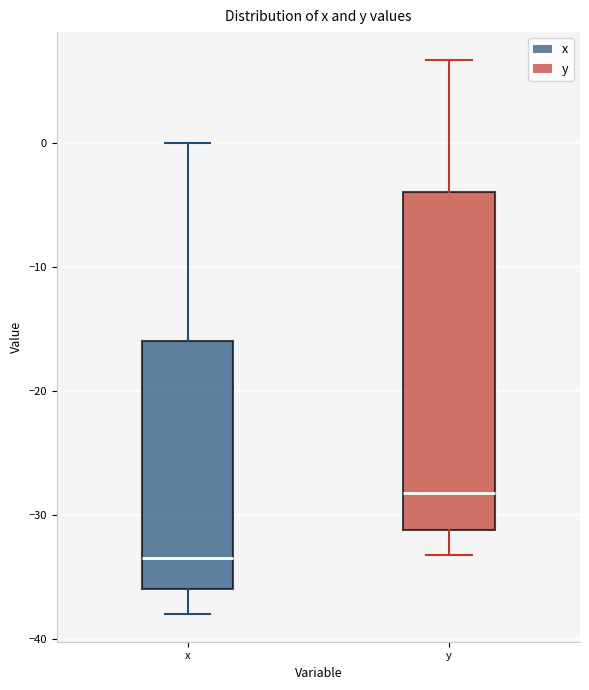

Reading left to right, transcribe this box plot: for each box, give where its median line is, the range the box spans, and where its two whiskers end, as read against the y-axis. The values are not printed on the chart, so give them approximately, as read against the axis.

x: median -33, box -36 to -16, whiskers -38 to 0
y: median -28, box -31 to -4, whiskers -33 to 7